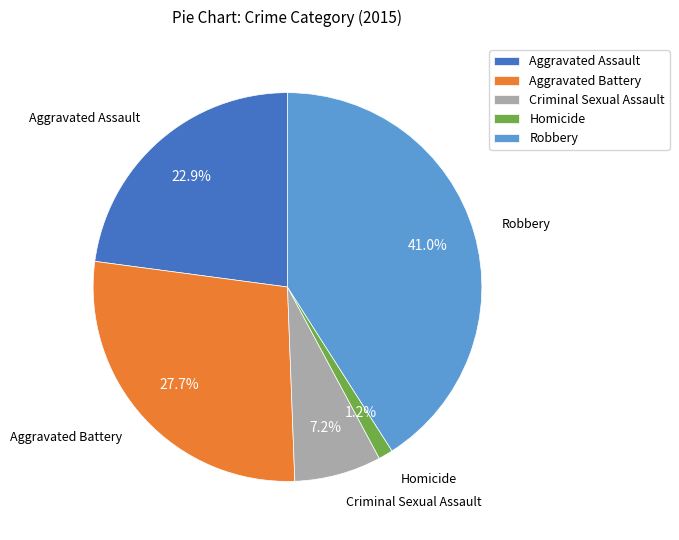

Does any single category account for the majority?

No